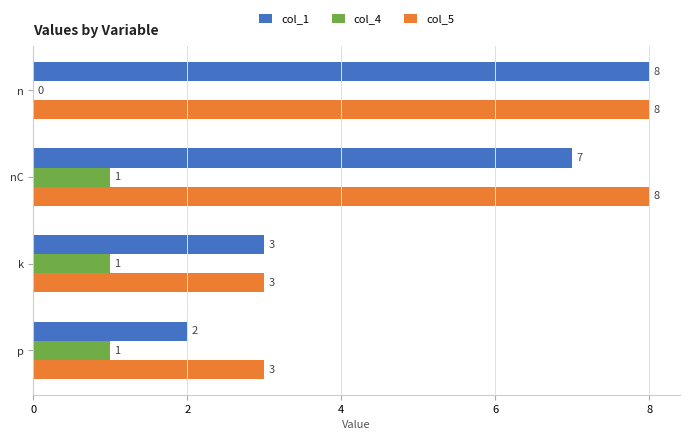

Between k and p, which series saw the biggest shift?

col_1